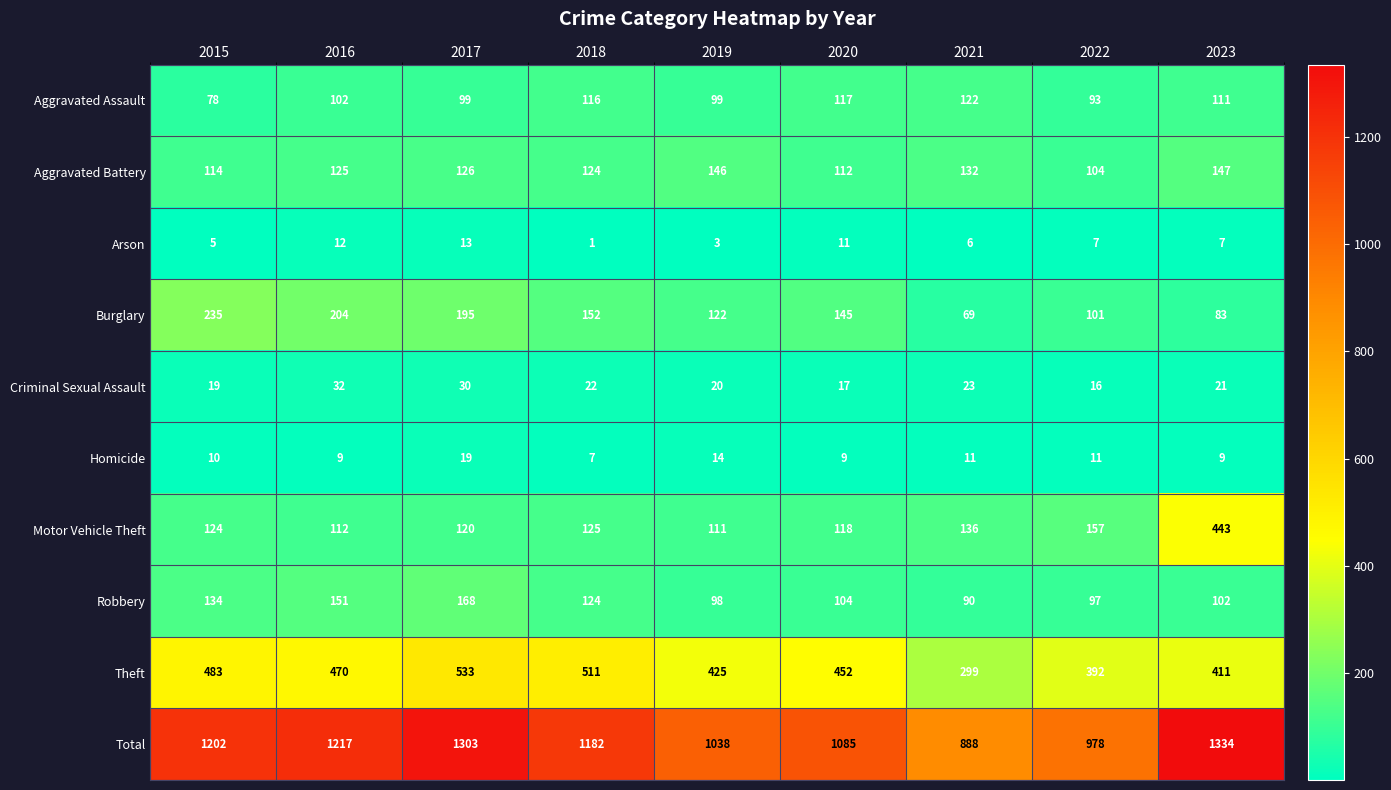

At how many categories does at least one series exceed 684?

9